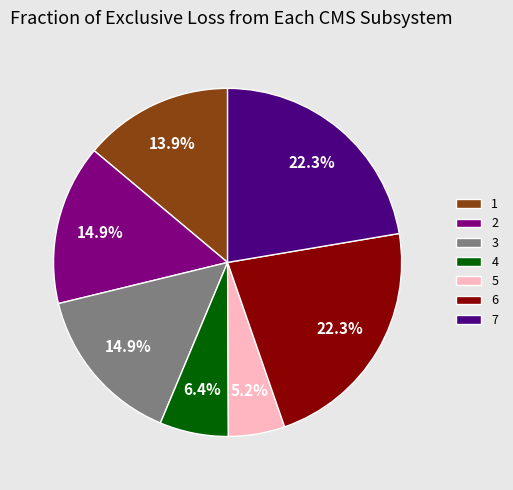

How much of the chart is everything except 1?

86.1%